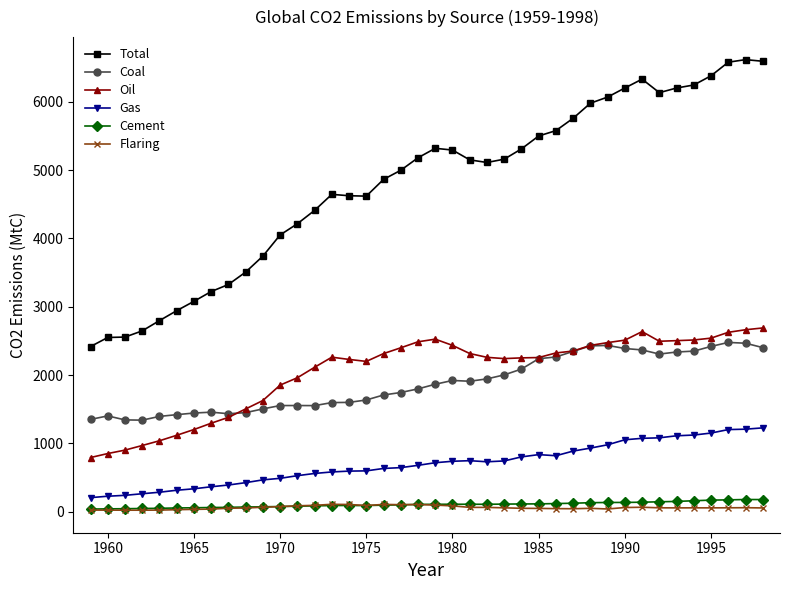

Which series has the largest range (max minus min)?

Total